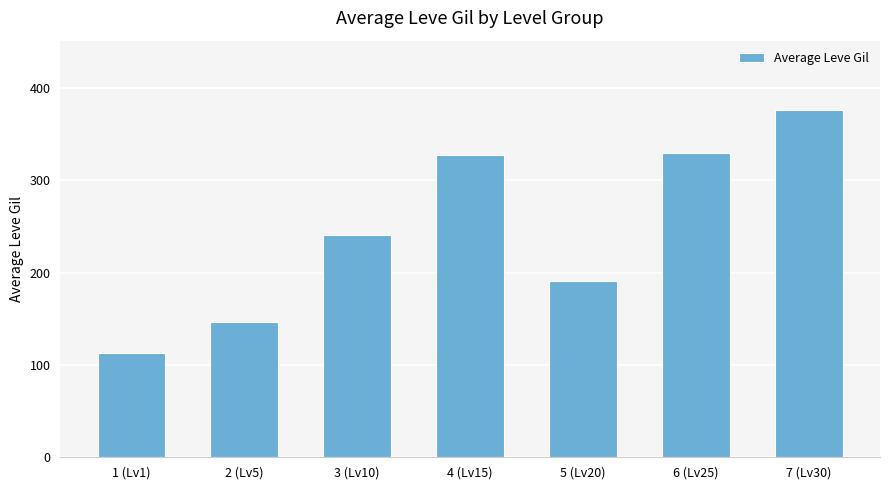

How many bars are there in total?

7